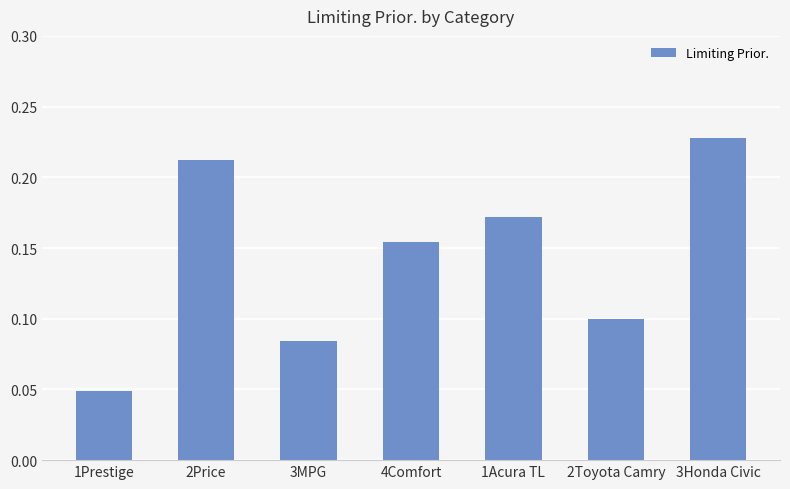

What position from the right is 1Acura TL?

3